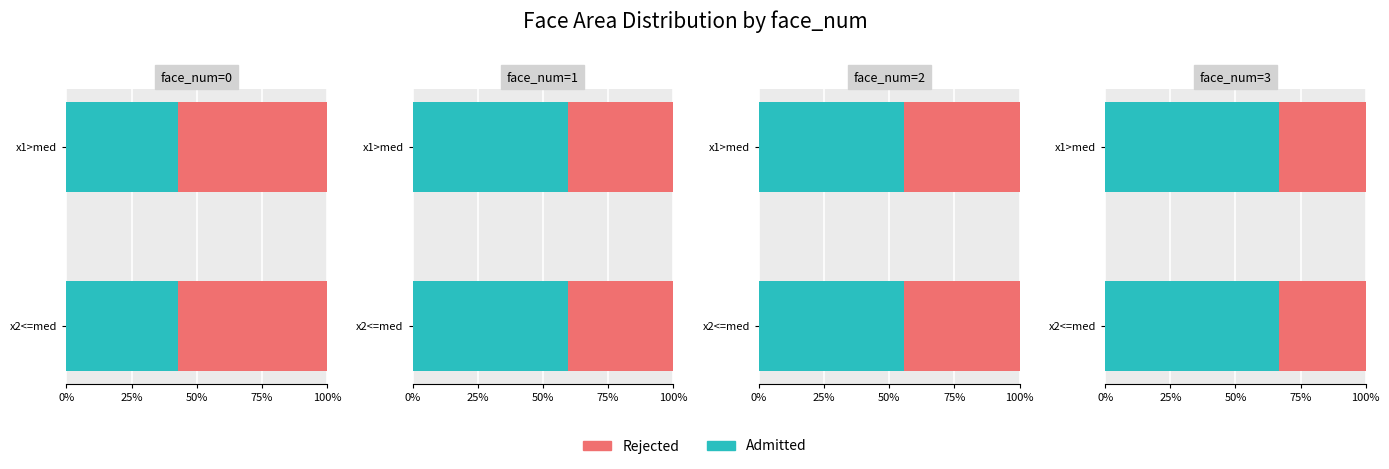

Is the value of Rejected at 3 greater than the value of Admitted at 0?

No